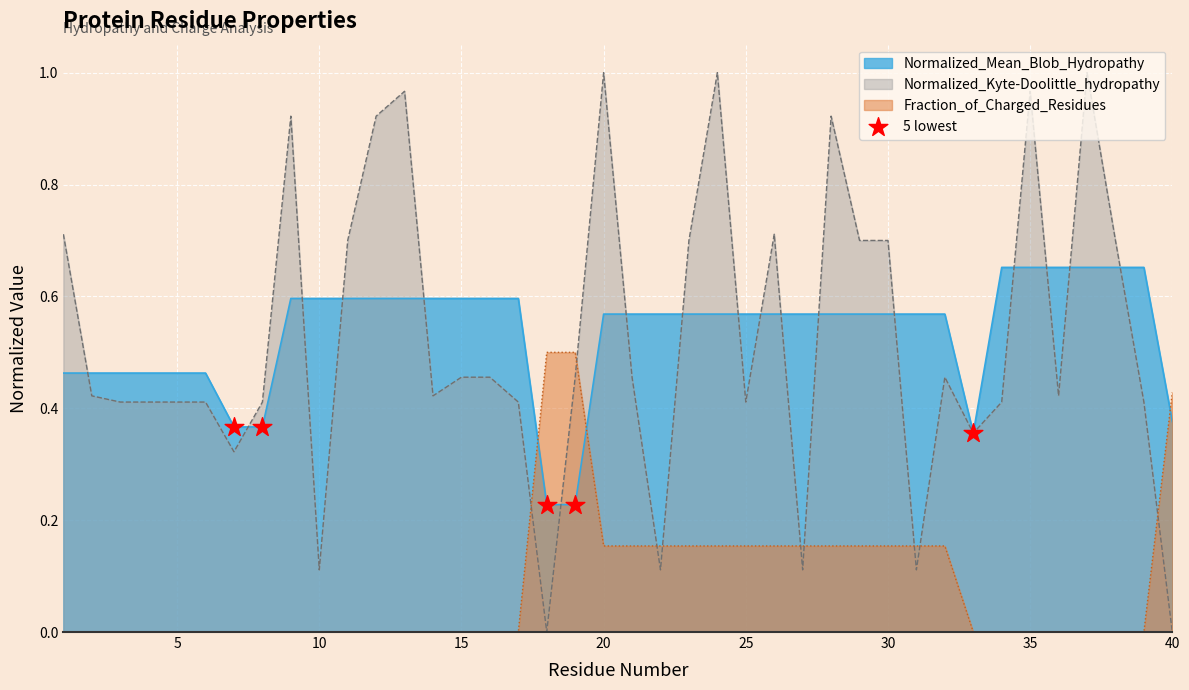

Which series has the largest range (max minus min)?

Normalized_Kyte-Doolittle_hydropathy